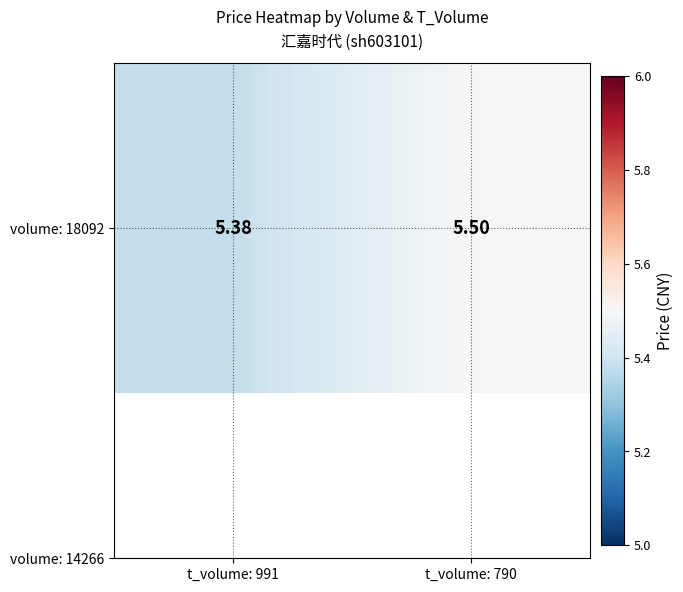

Reading left to right, list all the values displayed in this chart.

t_volume: 991=5.4	t_volume: 790=5.5